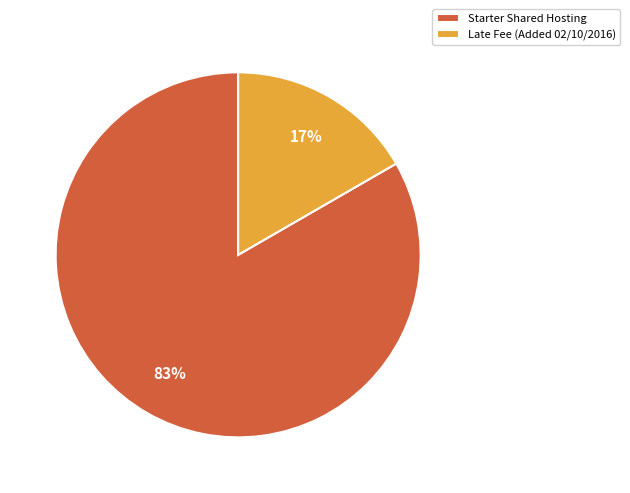

Between Late Fee (Added 02/10/2016) and Starter Shared Hosting, which is larger?

Starter Shared Hosting